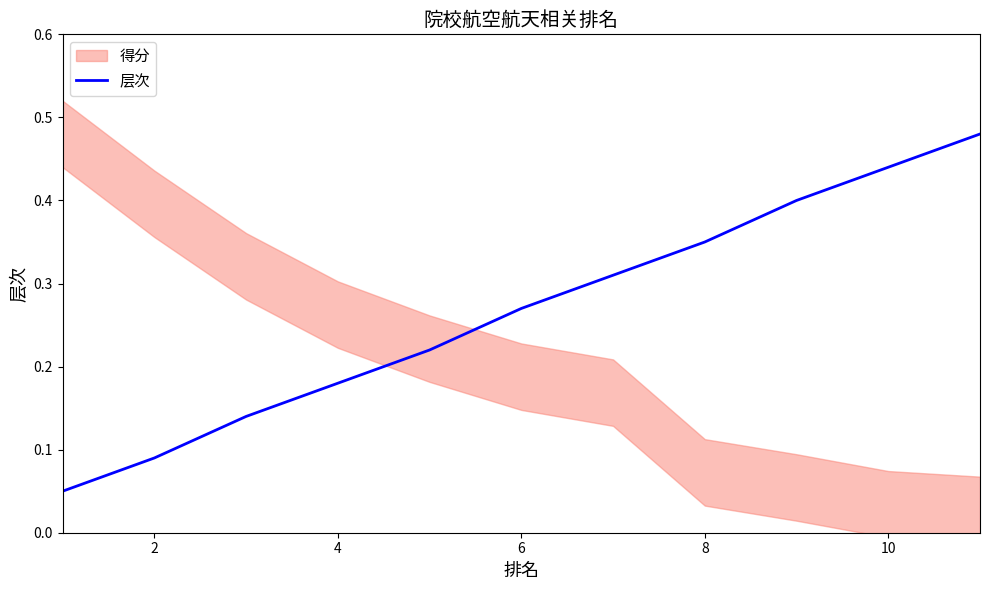

True or false: 层次 has a value of 0.3 at 4.

False